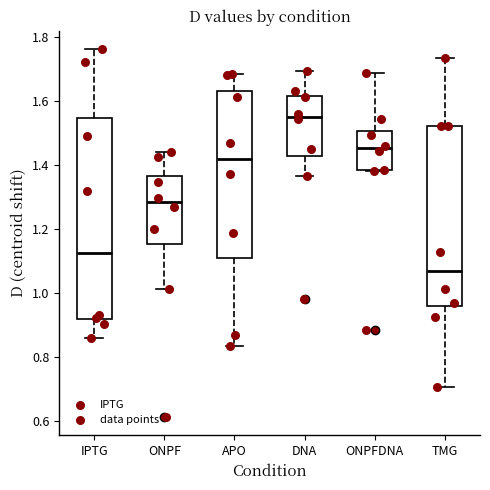

Reading left to right, transcribe this box plot: for each box, give where its median line is, the range the box spans, and where its two whiskers end, as read against the y-axis. The values are not printed on the chart, so give them approximately, as read against the axis.

IPTG: median 1.12, box 0.92 to 1.54, whiskers 0.86 to 1.76
ONPF: median 1.28, box 1.16 to 1.36, whiskers 1.02 to 1.44
APO: median 1.42, box 1.10 to 1.64, whiskers 0.84 to 1.68
DNA: median 1.54, box 1.42 to 1.62, whiskers 1.36 to 1.70
ONPFDNA: median 1.46, box 1.38 to 1.50, whiskers 1.38 to 1.68
TMG: median 1.06, box 0.96 to 1.52, whiskers 0.70 to 1.74